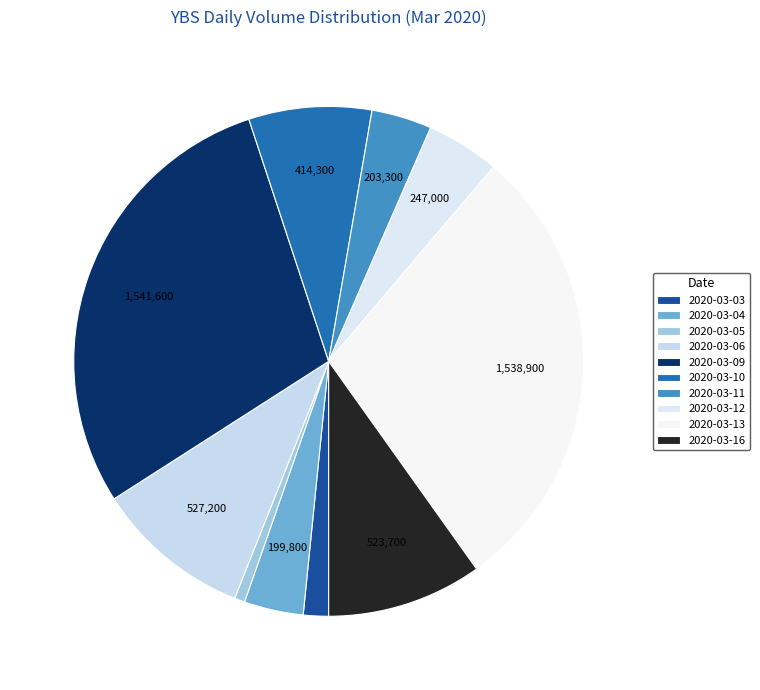

How many segments does this pie chart have?

10